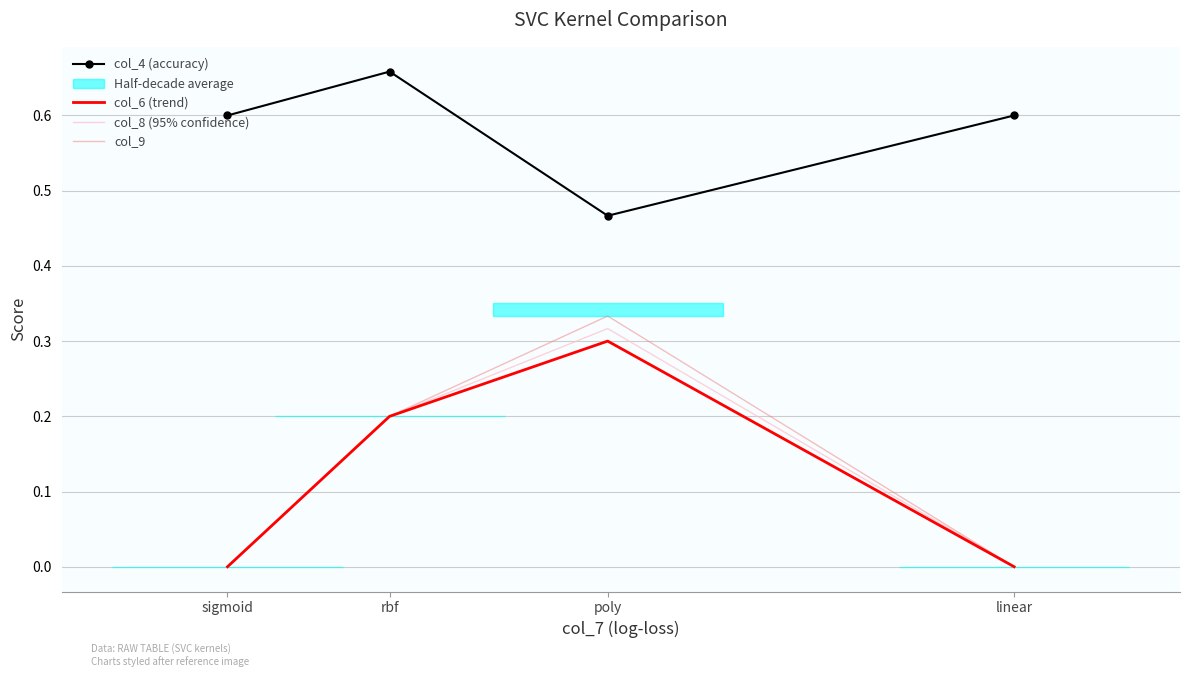

At rbf, list the series in order from smallest to largest.

col_6 (trend), col_8 (95% confidence), col_9, col_4 (accuracy)